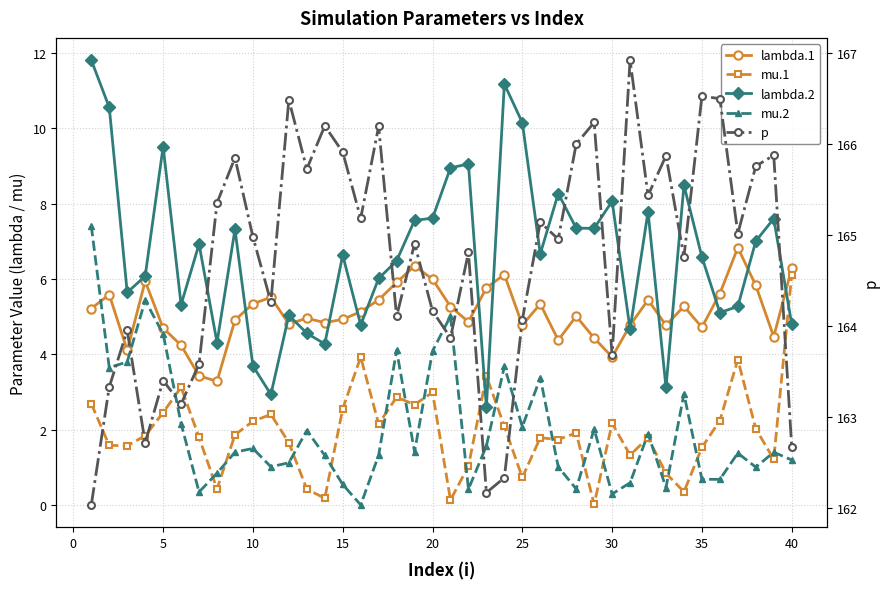

Between 22 and 25, which is larger?

22